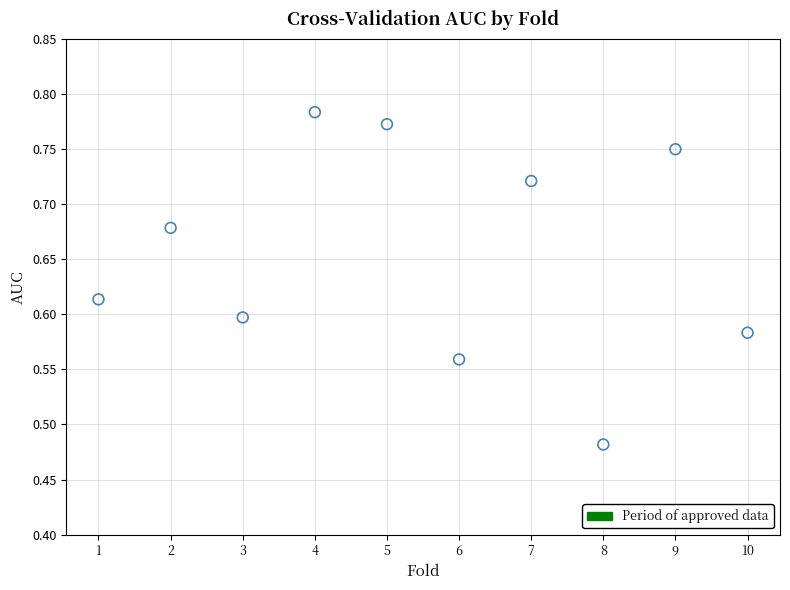

What is the range of X values (max minus min)?

9.0